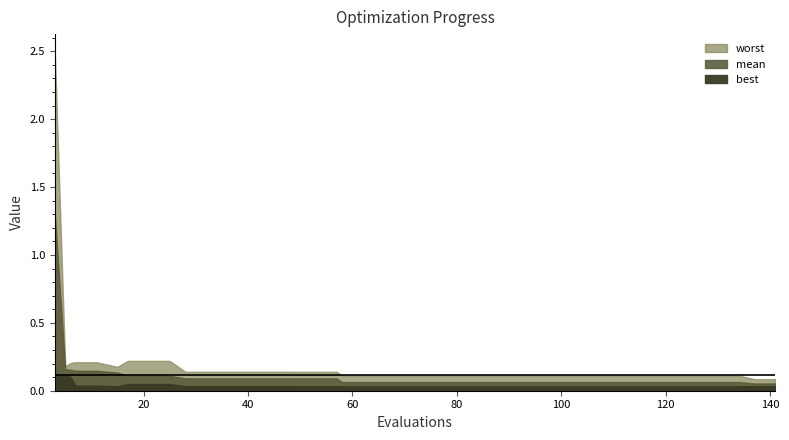

Rank the series by their average value, from highest to lowest.

worst, mean, best